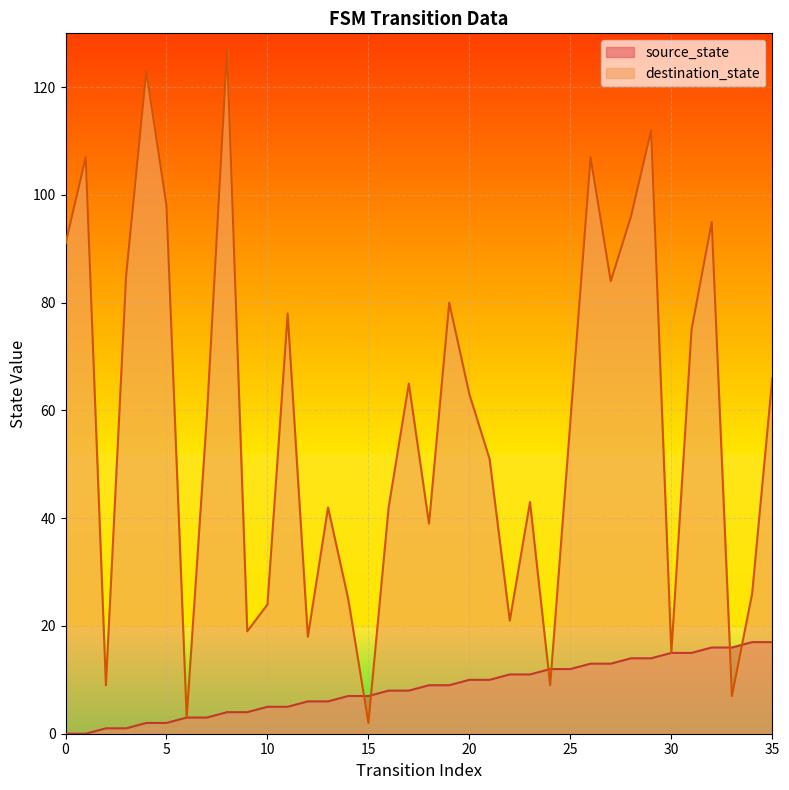

What is the total value across all series at 28?

110